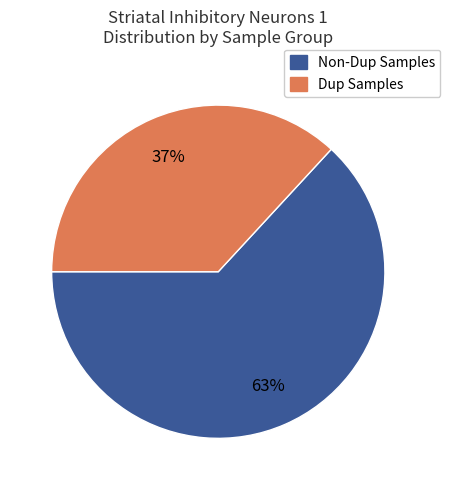

Is Dup Samples the majority of the pie?

No